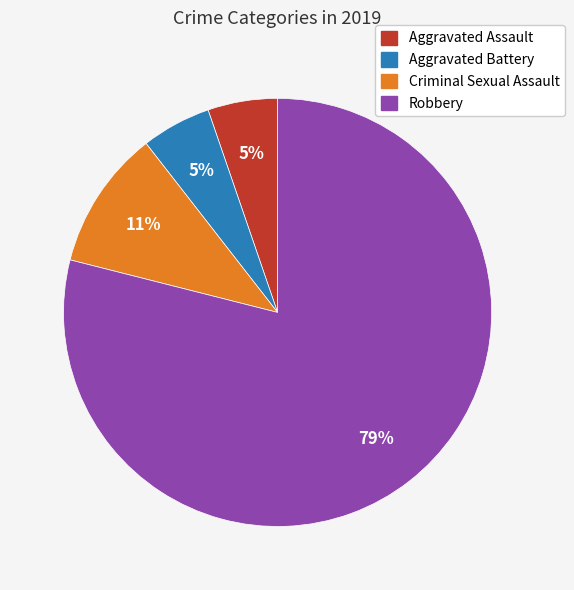

Is it true that Aggravated Assault is 5% of the pie?

True